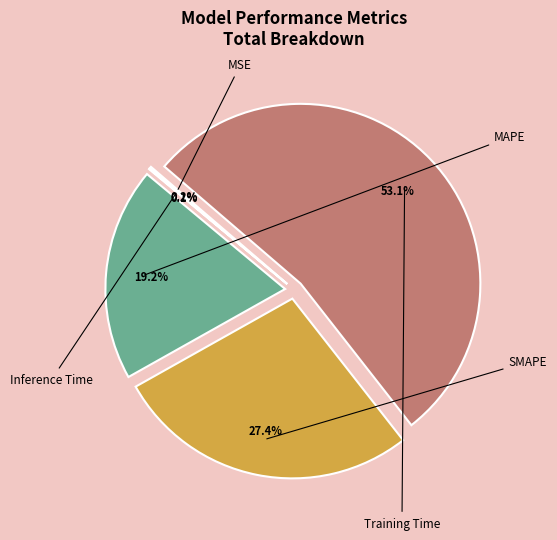

The MSE slice represents 0% of the pie. True or false?

True